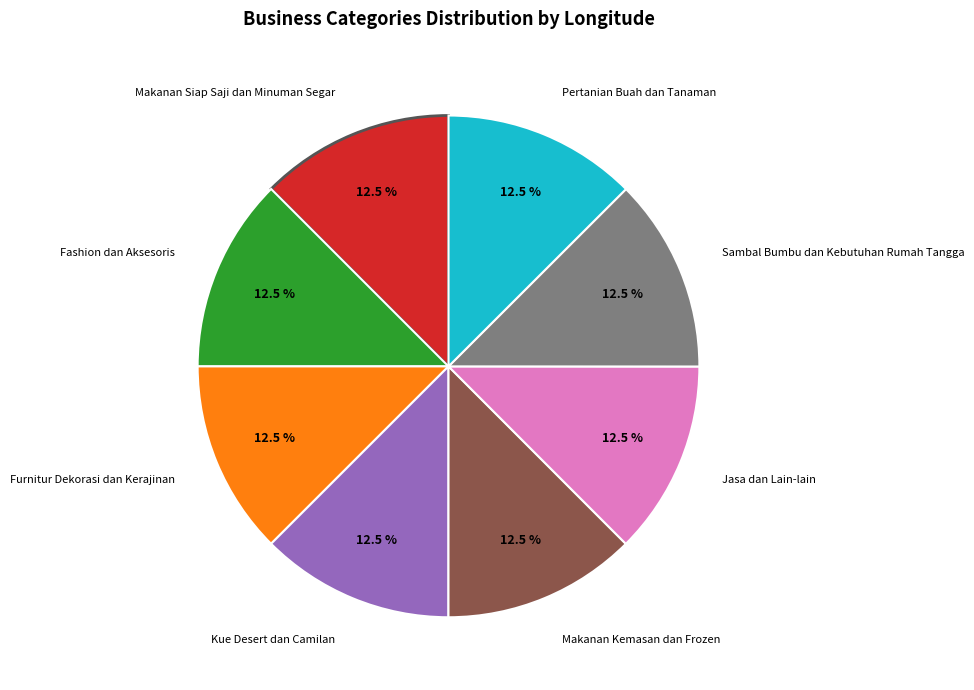

Is there a majority slice in this chart?

No